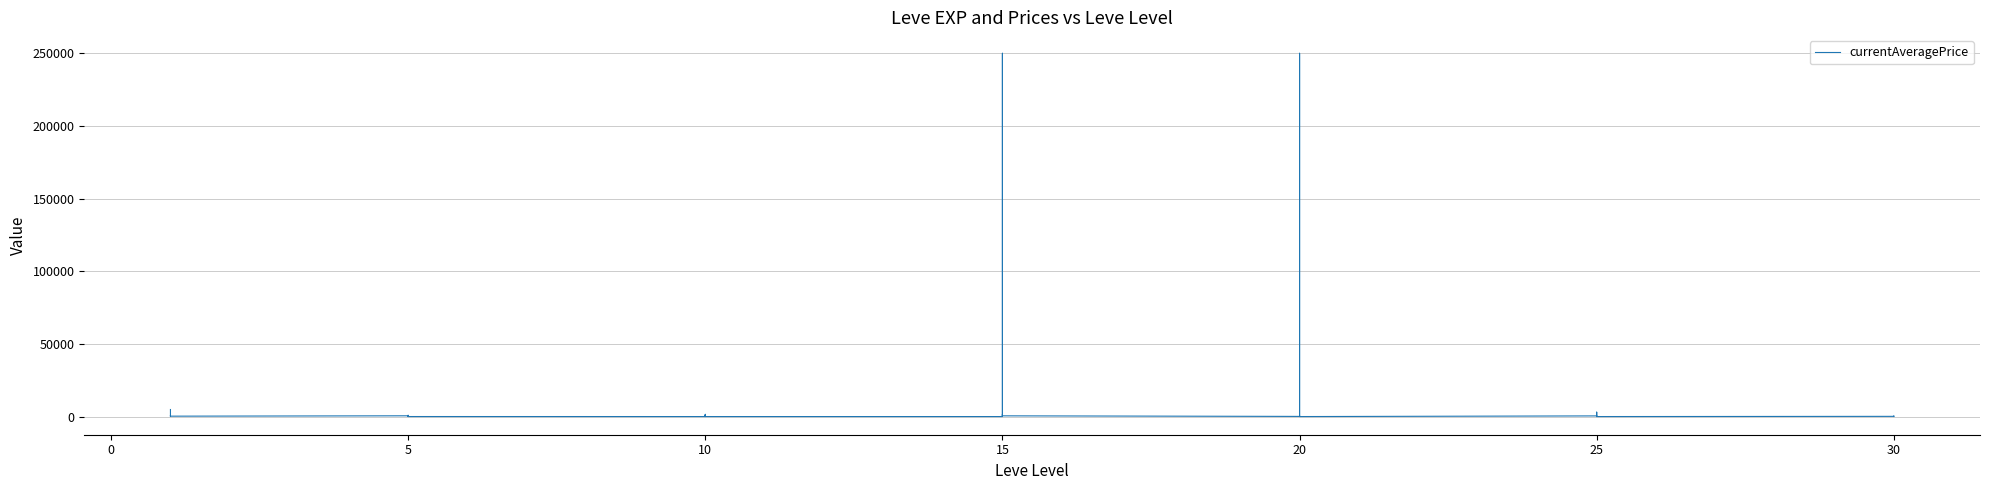

How many interior local peaks (higher than both neighbors) does the data have?

13